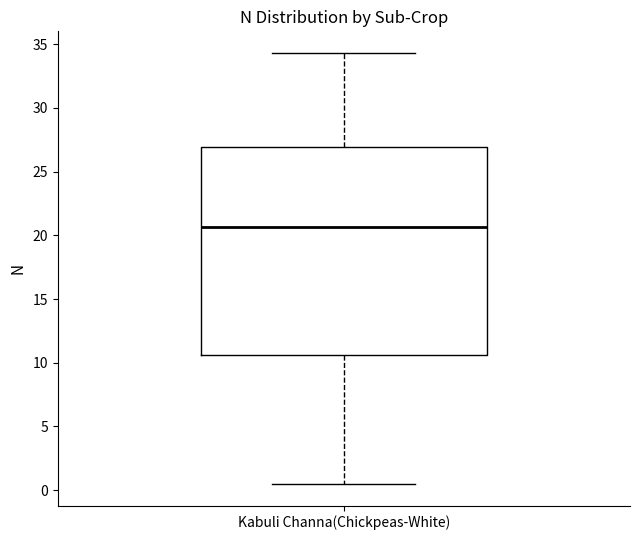

Read this box plot against the y-axis: the position of the median line, the range covered by the box, and the ends of both whiskers. The values are not printed on the chart, so give them approximately, as read against the axis.

median 20.5, box 10.5 to 27.0, whiskers 0.5 to 34.5